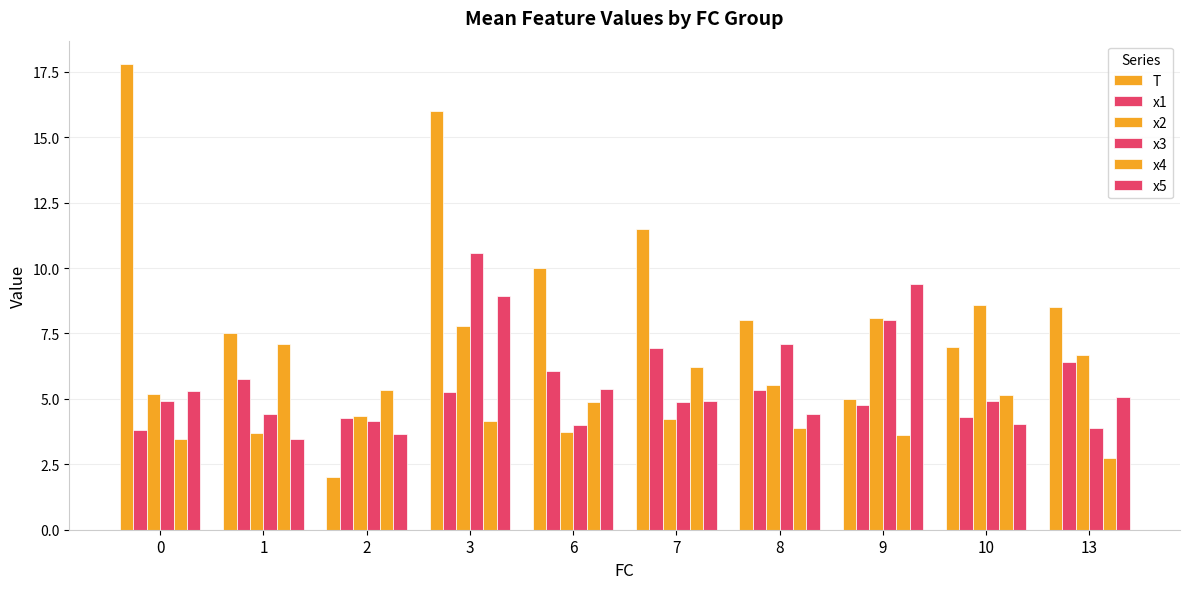

Which series has the largest range (max minus min)?

T